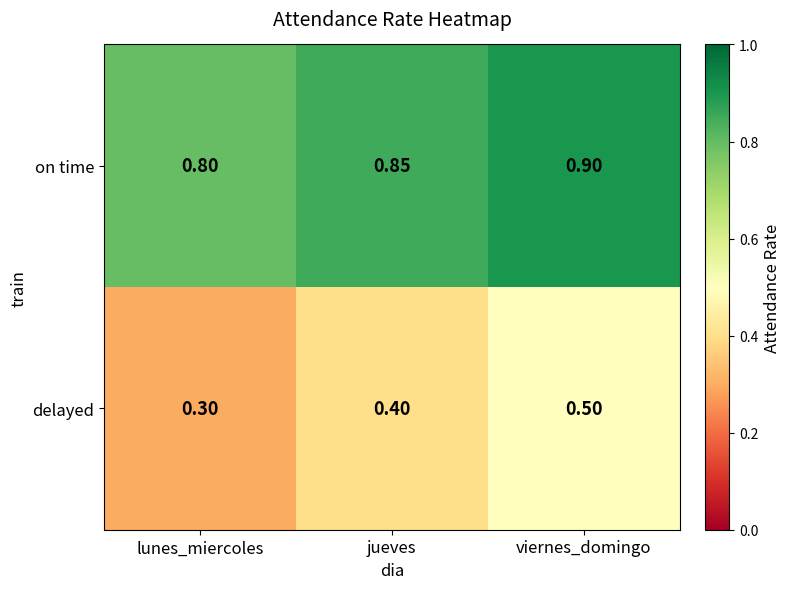

List the labels in order of delayed value, smallest first.

lunes_miercoles, jueves, viernes_domingo